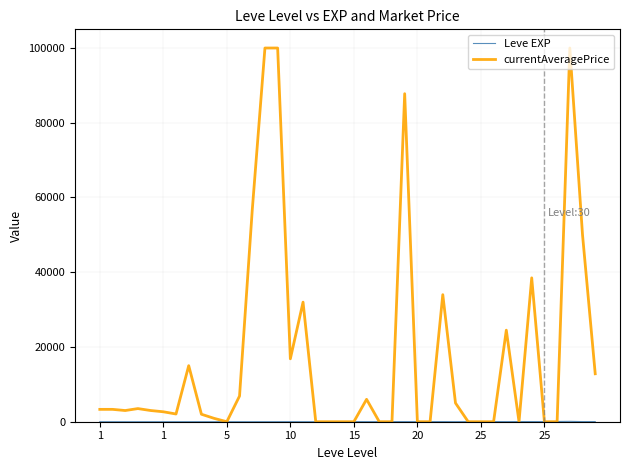

Which series has the largest total across all categories?

currentAveragePrice